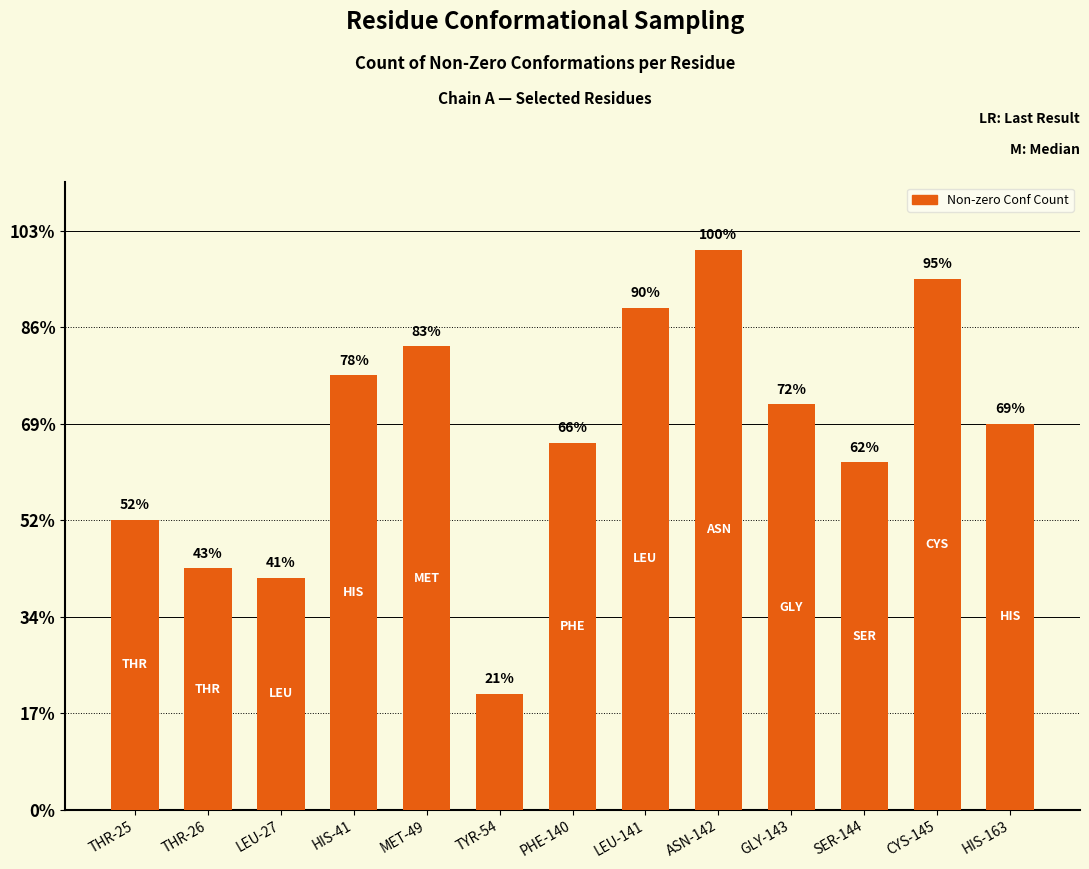

Are the bars horizontal?

No